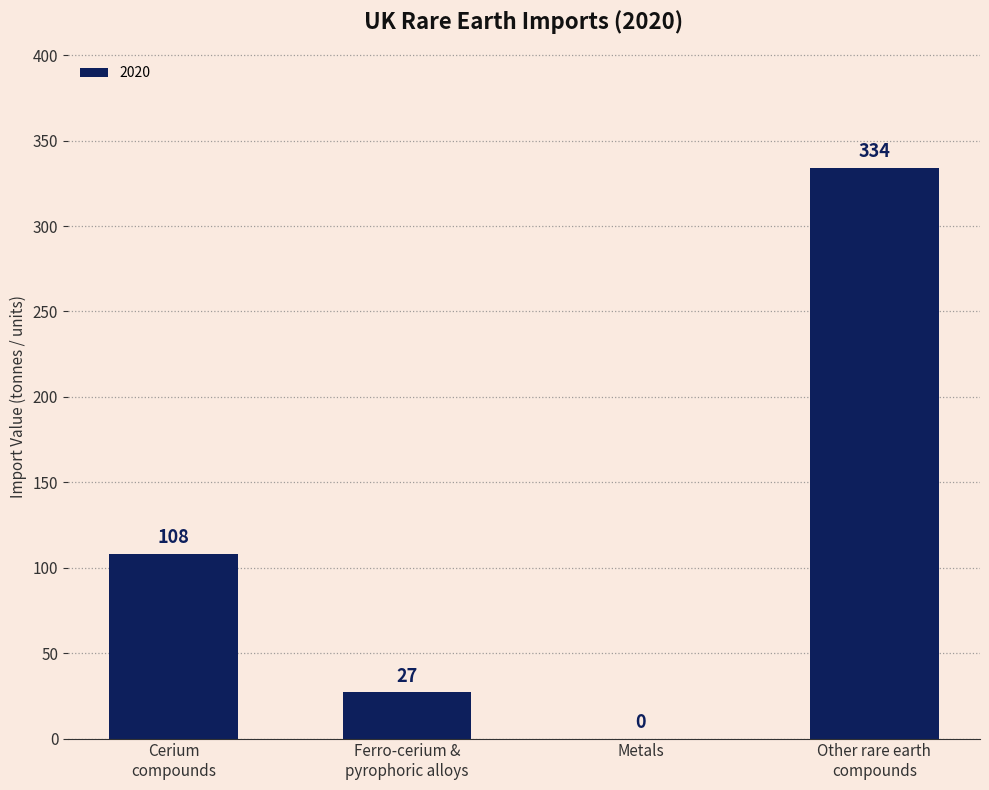

How many data points does each series have?

4